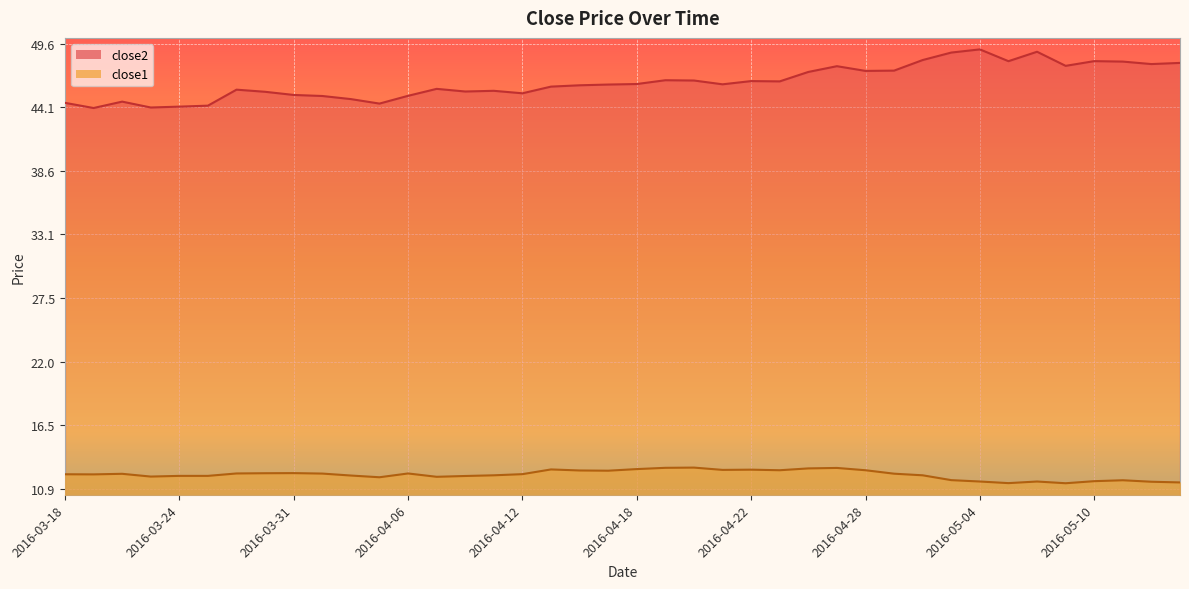

Between 2016-03-30 and 2016-05-05, which series saw the biggest shift?

close2